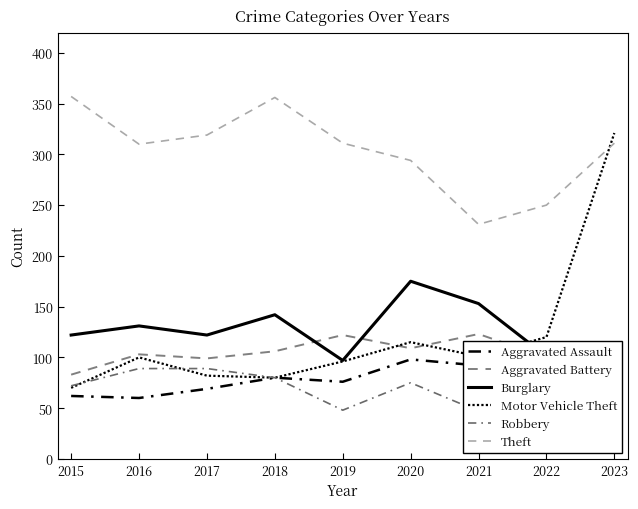

What is the difference between the maximum and minimum values in the Theft series?

126